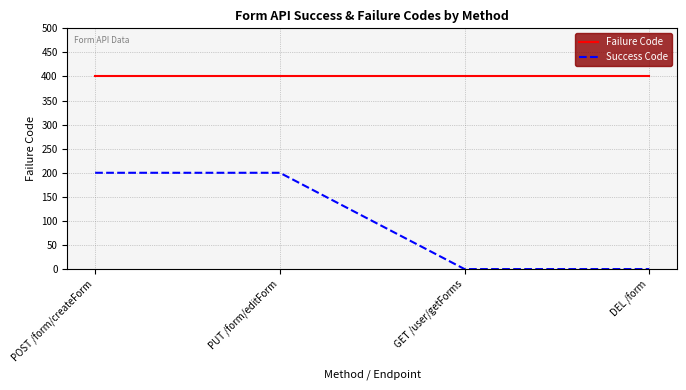

True or false: Success Code and Failure Code intersect in this chart.

False